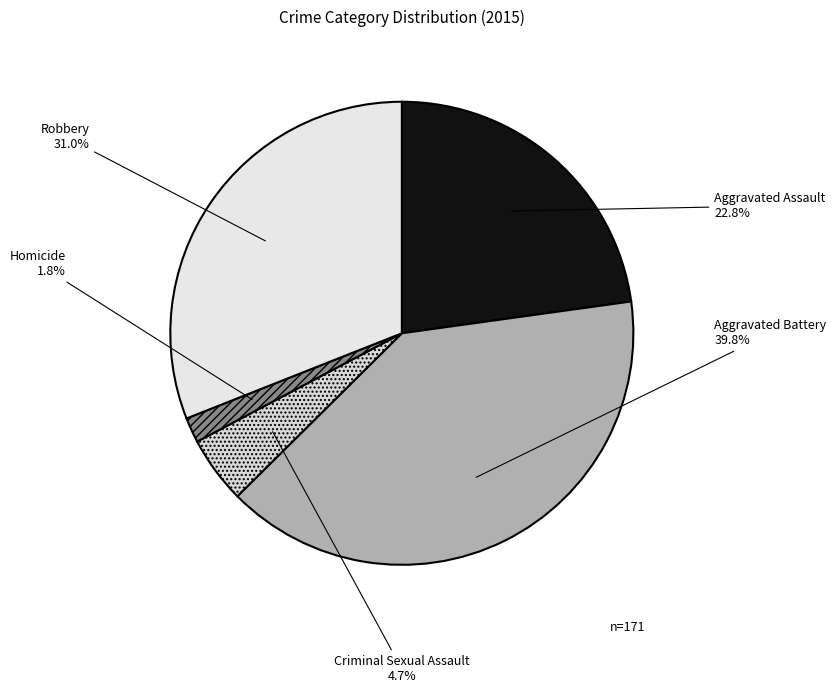

Count the number of slices in the pie.

5